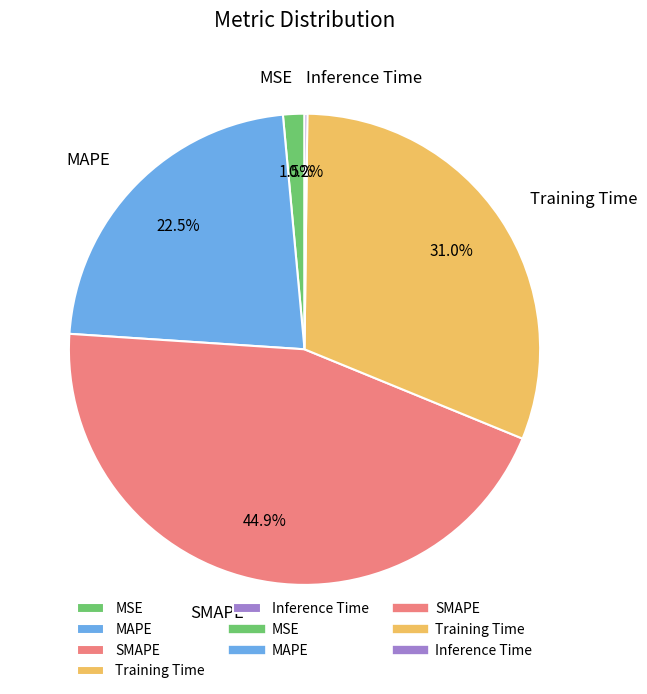

Is it true that MSE is 12% of the pie?

False